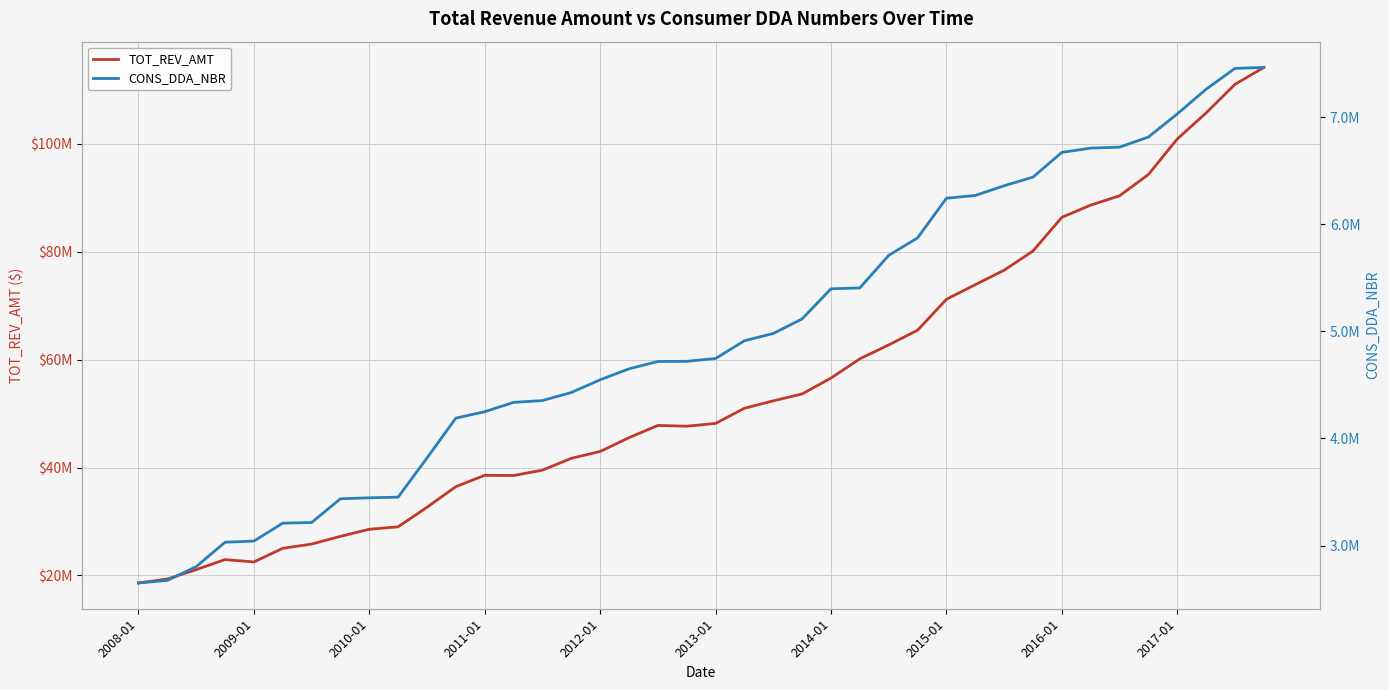

How many interior local valleys does the TOT_REV_AMT series have?

3